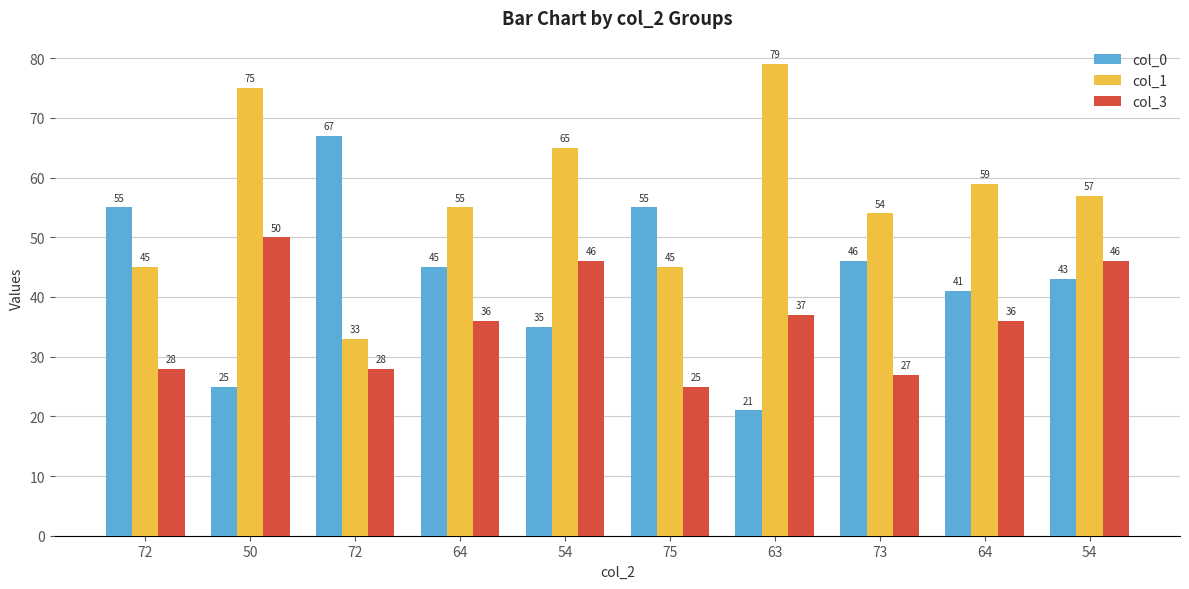

What are all the series names shown in the legend?

col_0, col_1, col_3